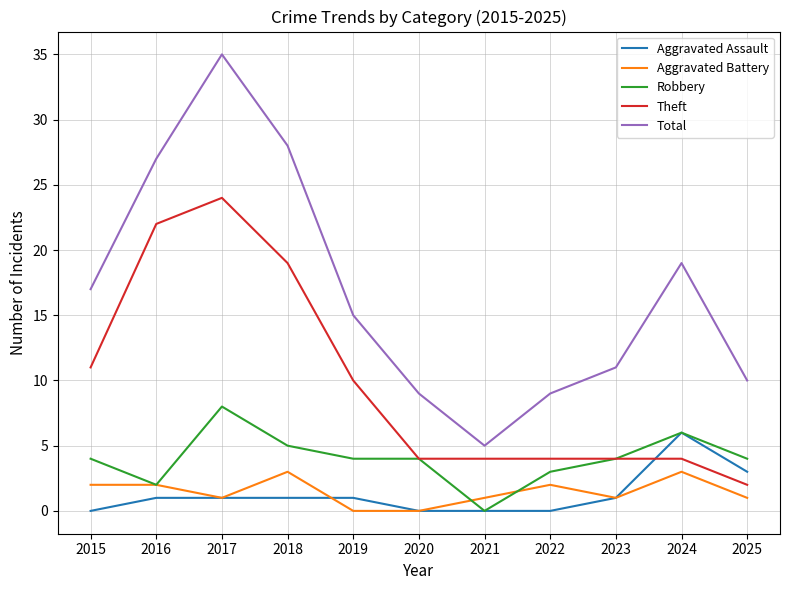

The value of Total at 2019 is 9. True or false?

False